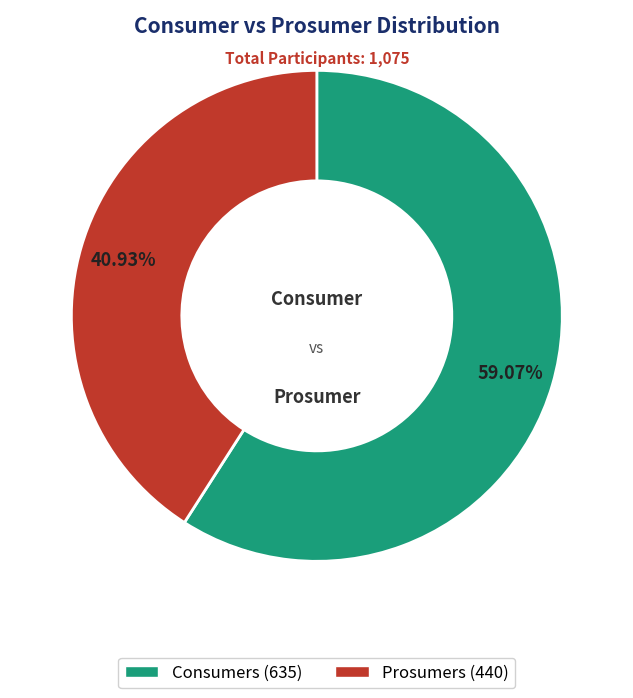

Is there a majority slice in this chart?

Yes